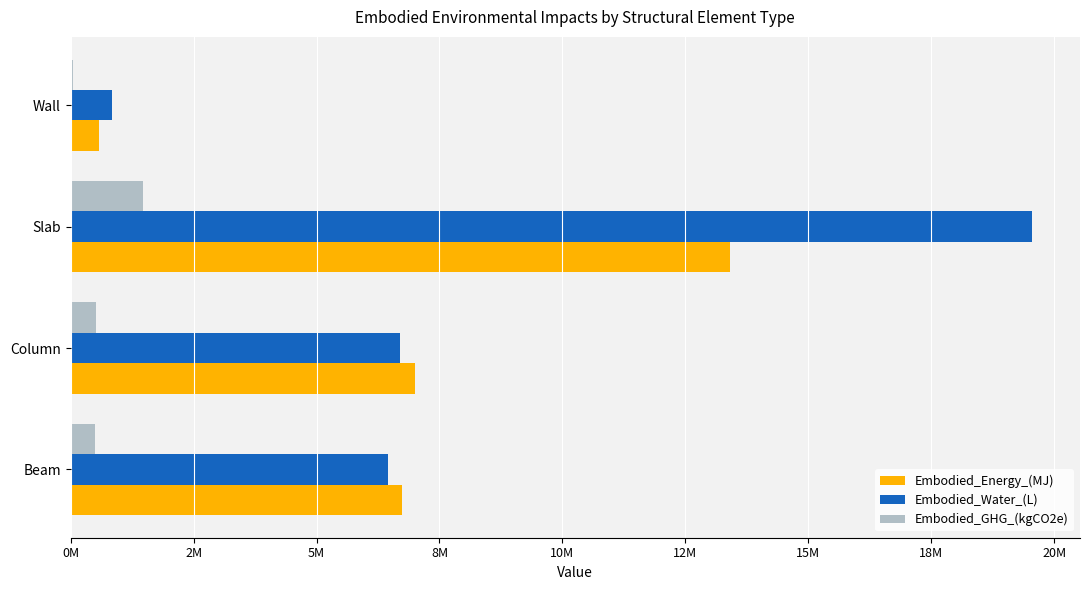

What is the difference between the second highest and second lowest values in the Embodied_Water_(L) series?

238805.3